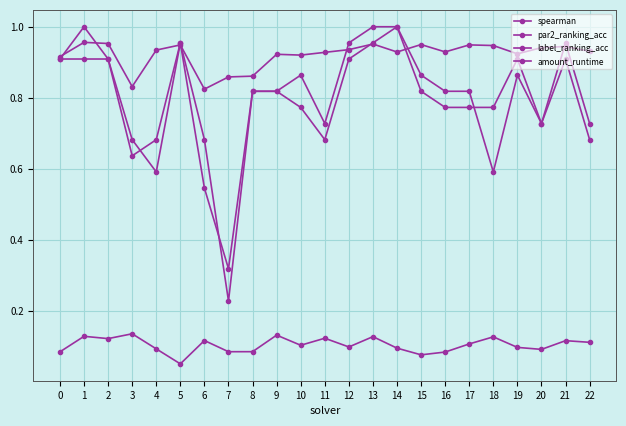

Count the number of data series in this chart.

4